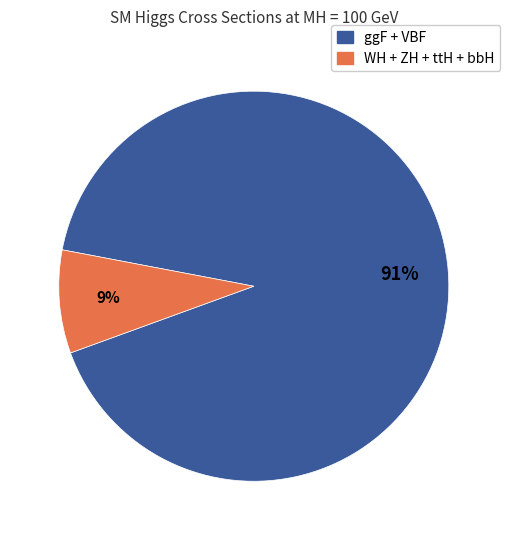

Count the number of slices in the pie.

2